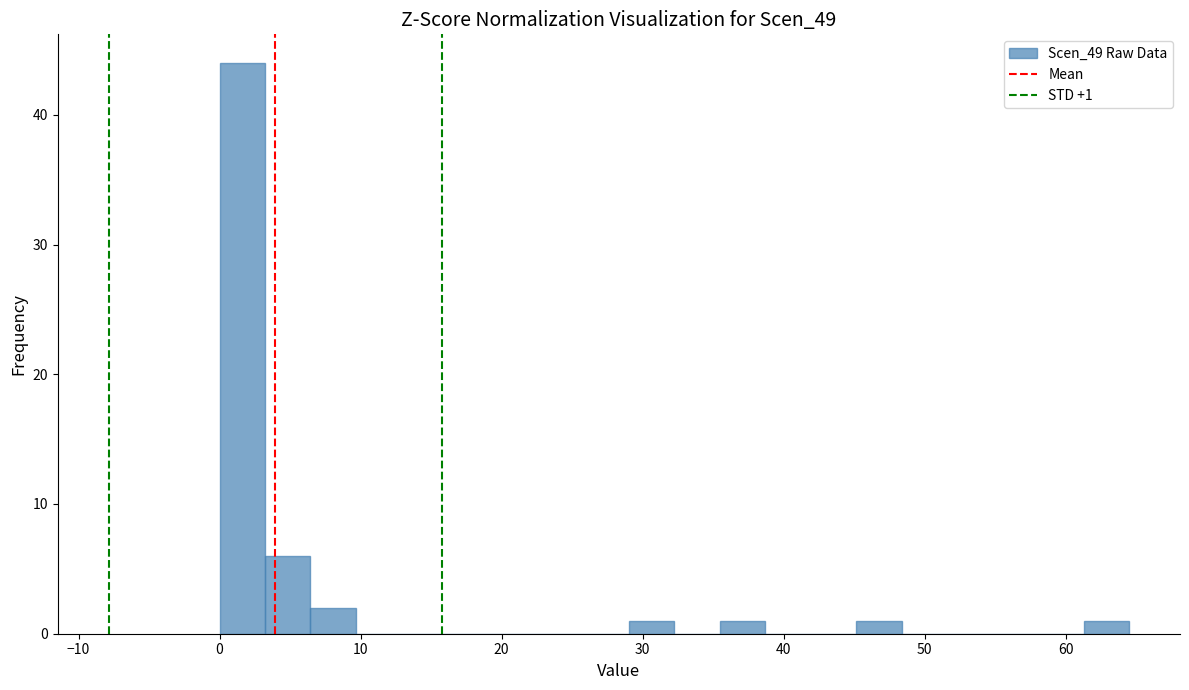

Around what value on the x-axis is the tallest bar? Give the approximate position of its centre, as read against the axis.

2